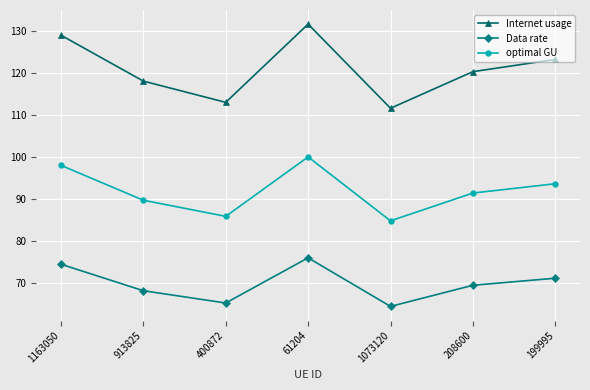

Rank the series by their maximum value, from lowest to highest.

Data rate, optimal GU, Internet usage